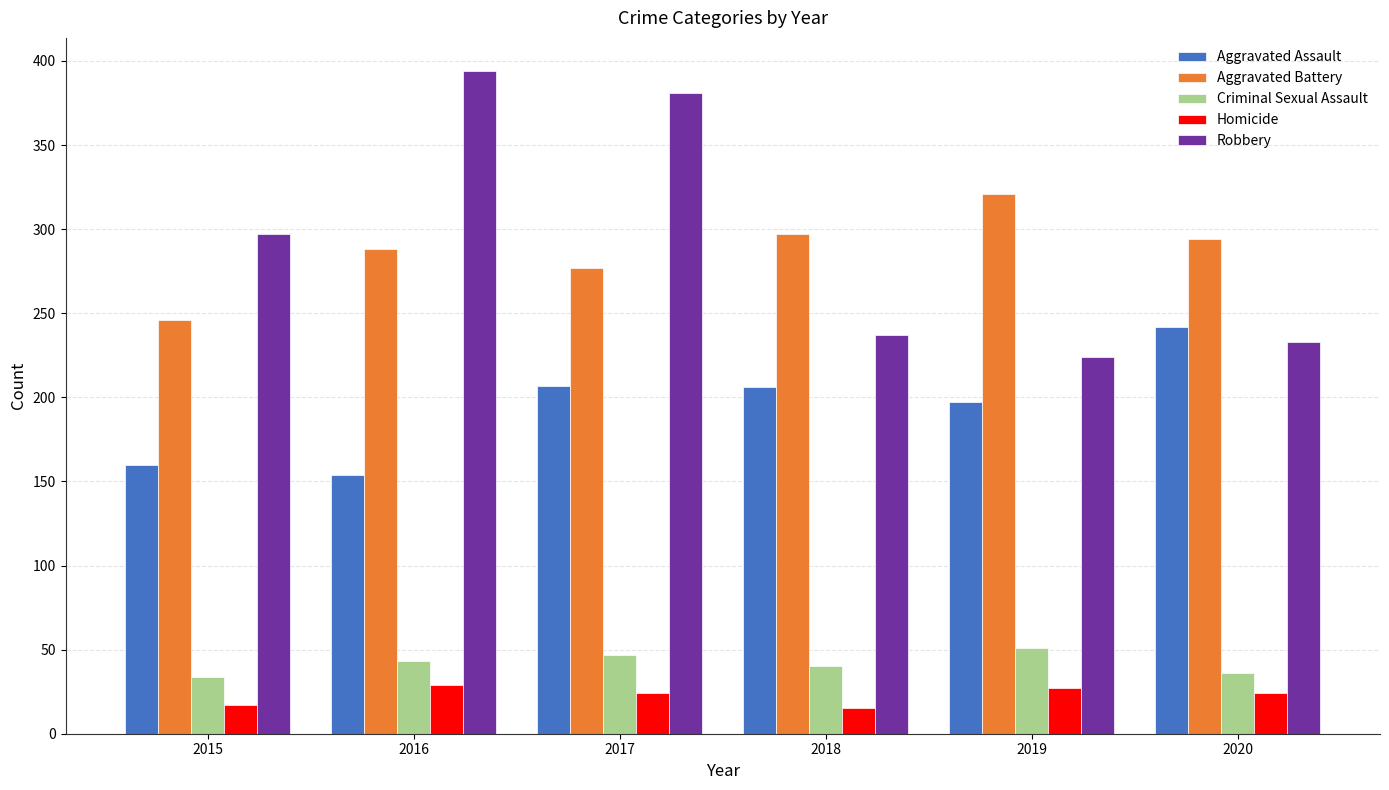

Is it true that Criminal Sexual Assault equals 81 at 2019?

False